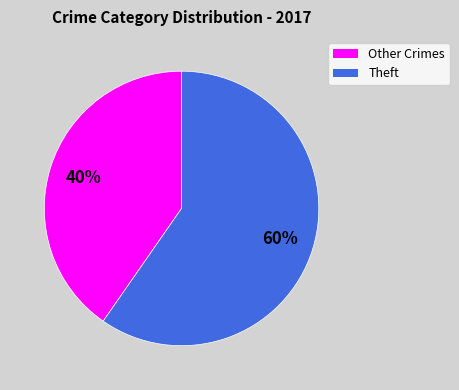

Is there a majority slice in this chart?

Yes